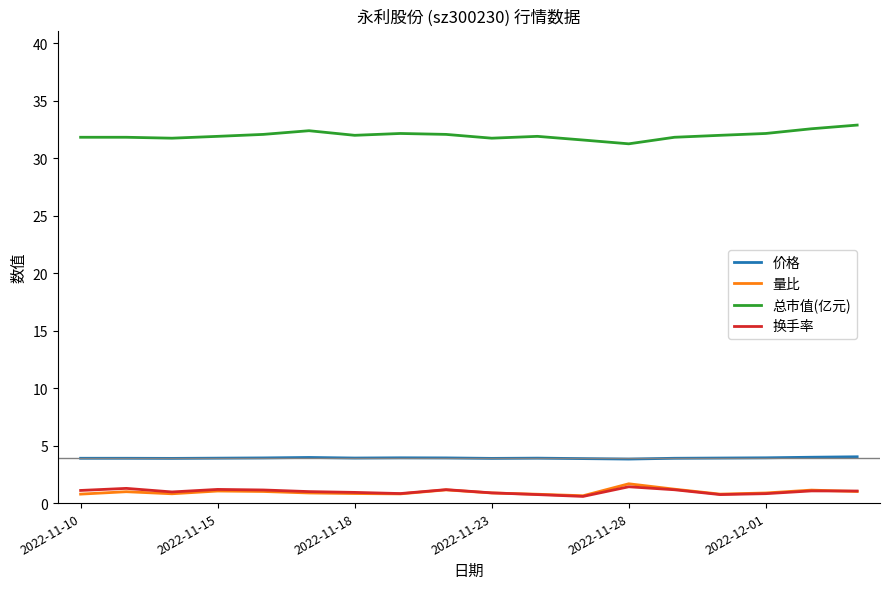

How many distinct data groups are displayed?

4